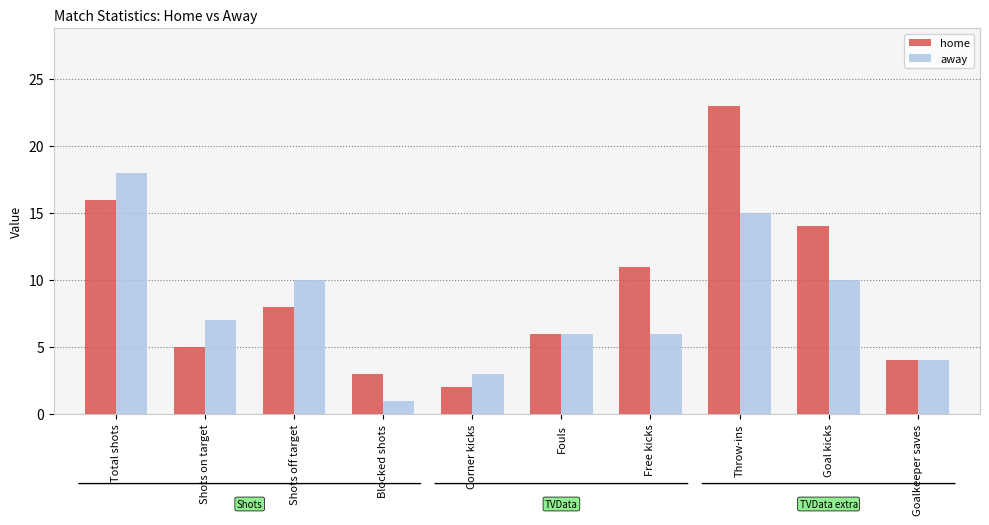

What is the value of the away bar at the 6th from the left?

6